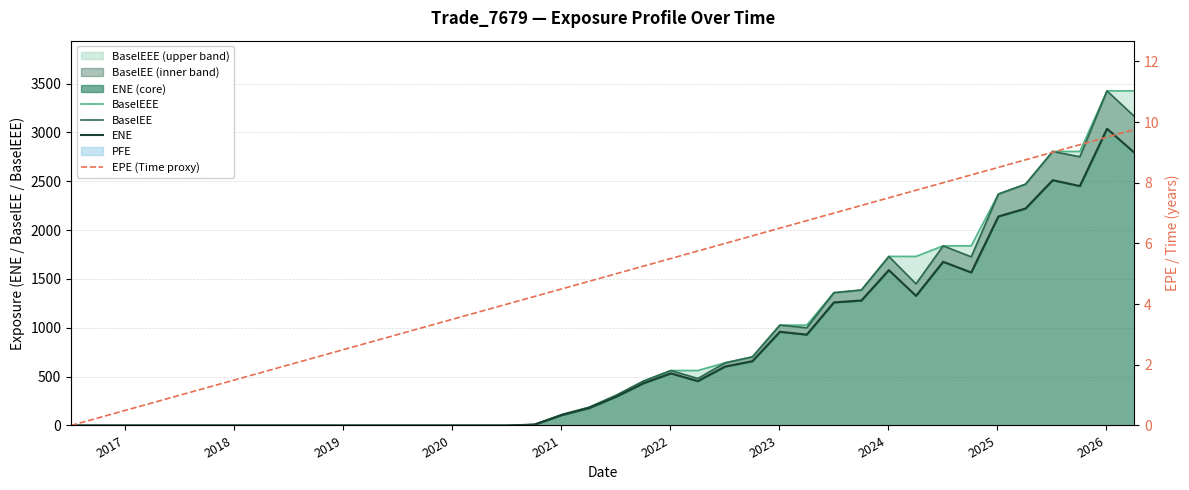

Rank the series at 2021 from highest to lowest value.

EPE (Time proxy), BaselEEE, BaselEE, ENE